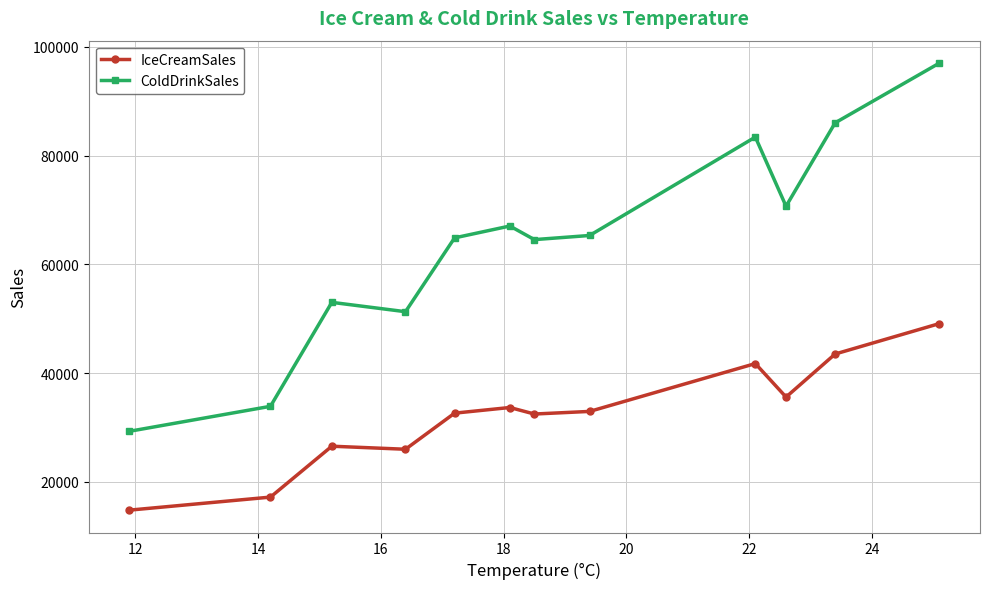

Which series has the largest total across all categories?

ColdDrinkSales